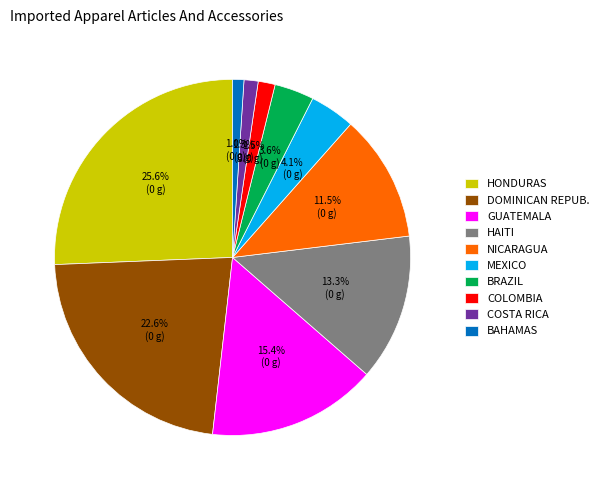

Is there any slice that represents more than half of the pie?

No